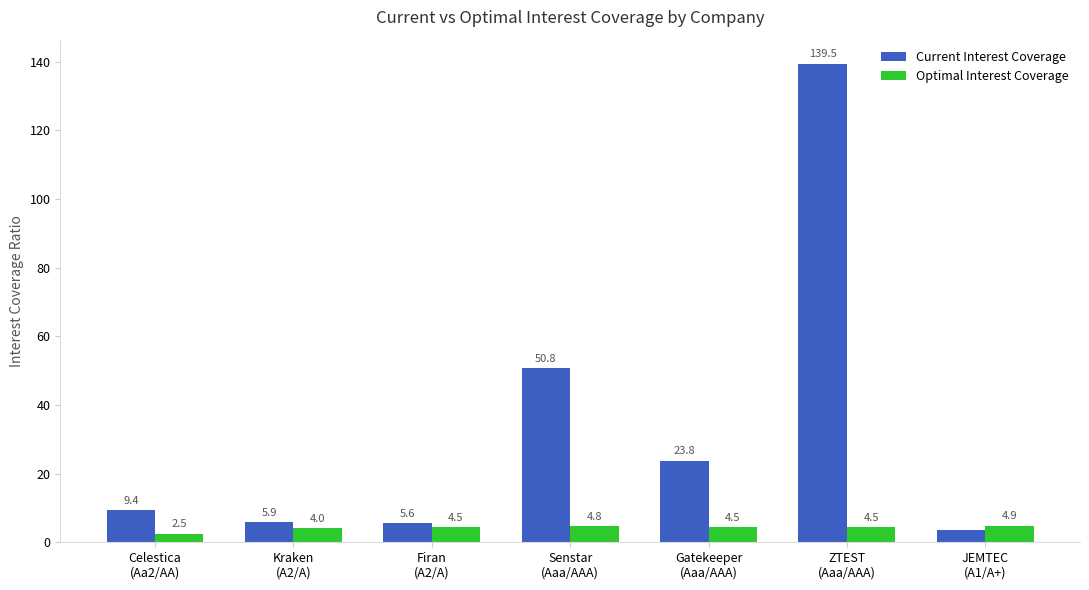

What value does the Current Interest Coverage series have at Senstar
(Aaa/AAA)?

50.8